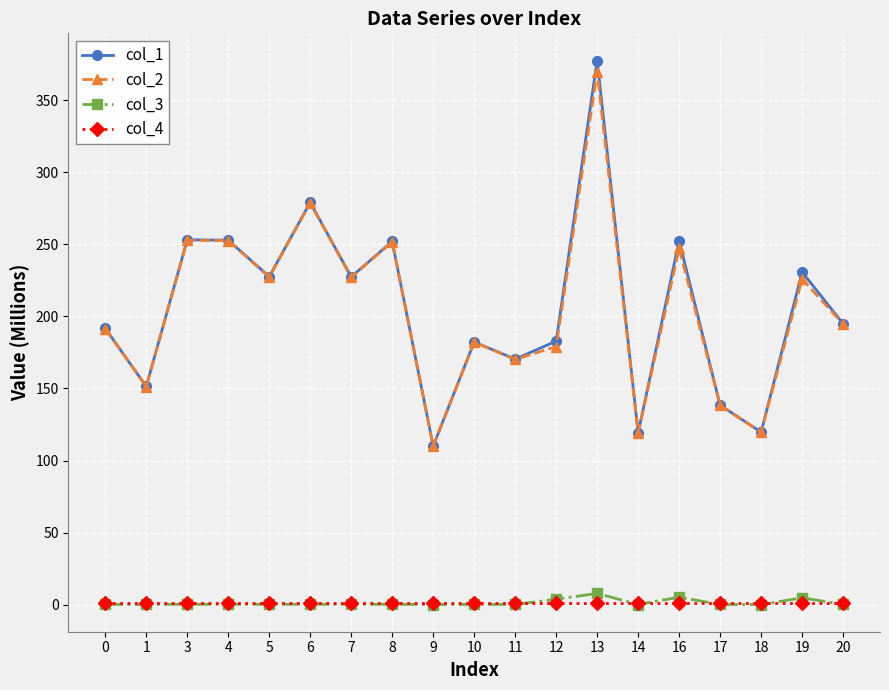

Rank the series by their maximum value, from highest to lowest.

col_1, col_2, col_3, col_4